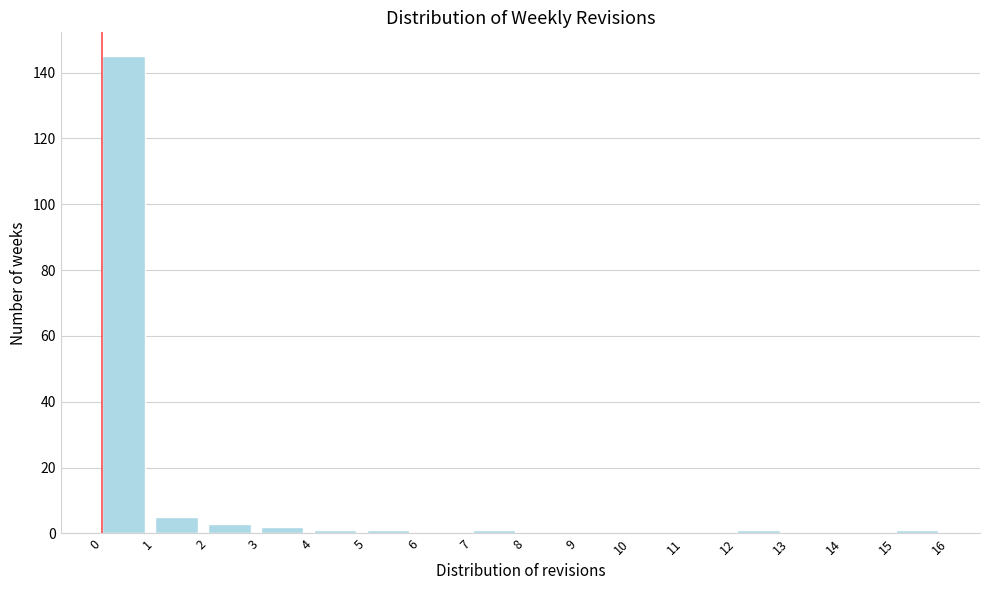

How tall is the bar that spans 1 to 2 on the x-axis? The values are not printed on the chart, so give them approximately, as read against the axis.

6